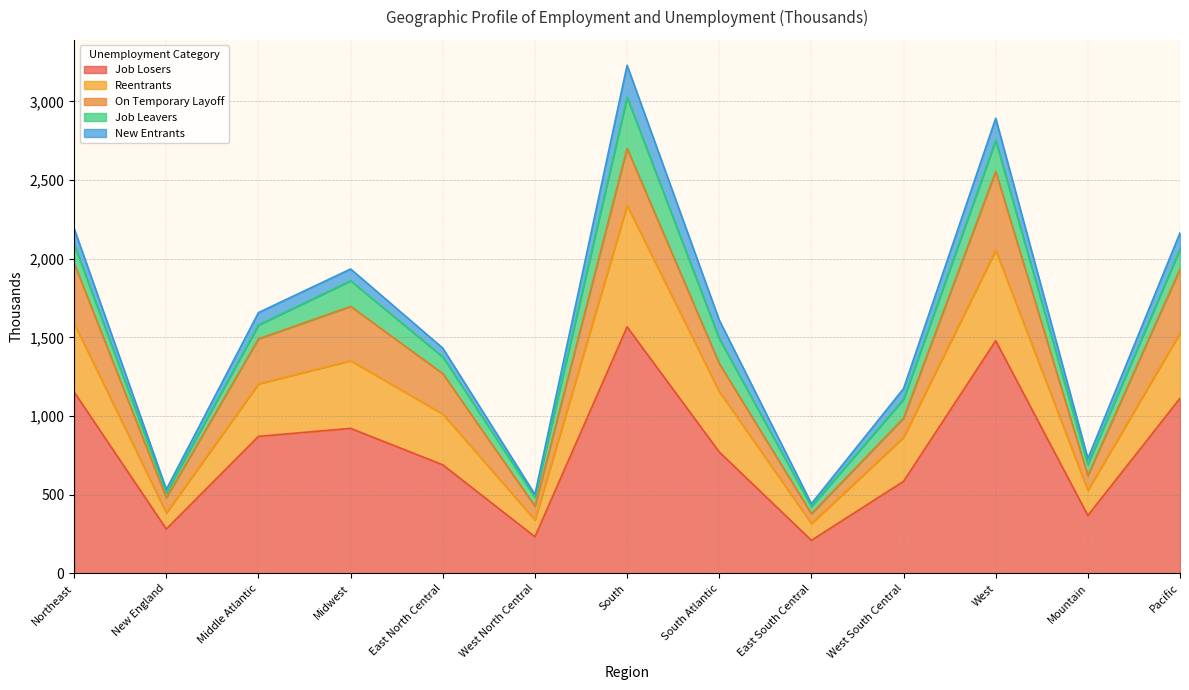

Is the value of Reentrants at West greater than the value of Job Leavers at Middle Atlantic?

Yes